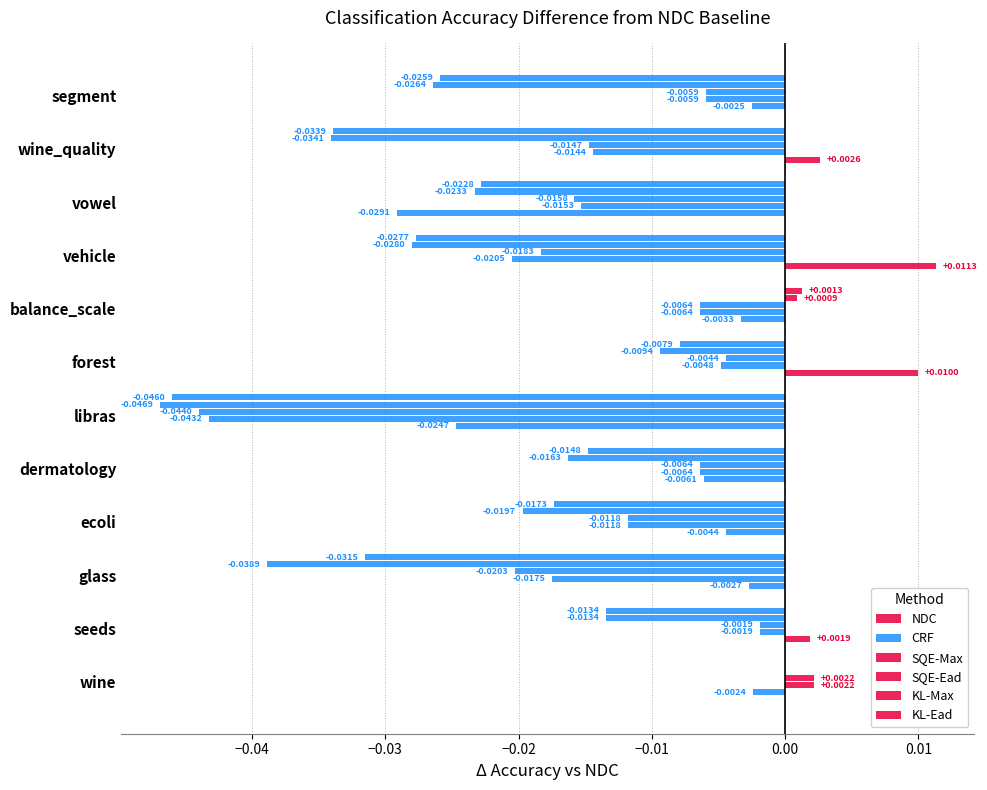

How many values in the SQE-Max series exceed 0?

1